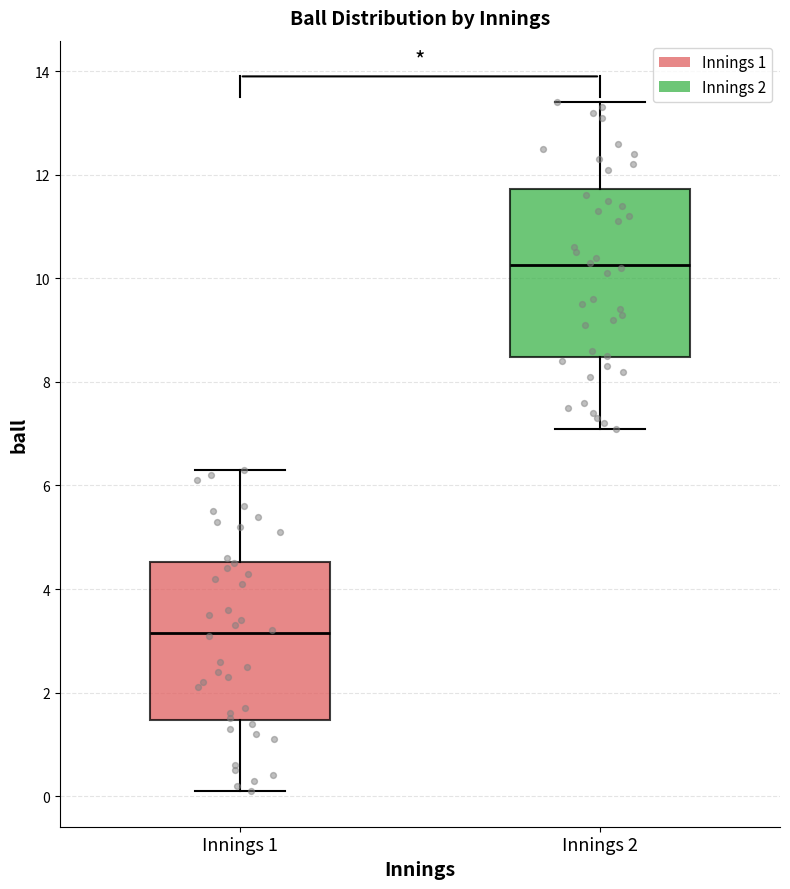

Reading left to right, transcribe this box plot: for each box, give where its median line is, the range the box spans, and where its two whiskers end, as read against the y-axis. The values are not printed on the chart, so give them approximately, as read against the axis.

Innings 1: median 3.2, box 1.4 to 4.6, whiskers 0.2 to 6.4
Innings 2: median 10.2, box 8.4 to 11.8, whiskers 7.2 to 13.4